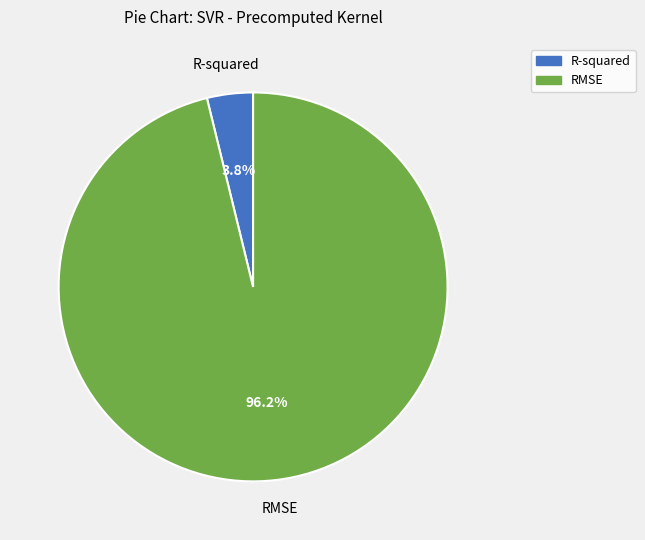

True or false: R-squared accounts for 4% of the total.

True